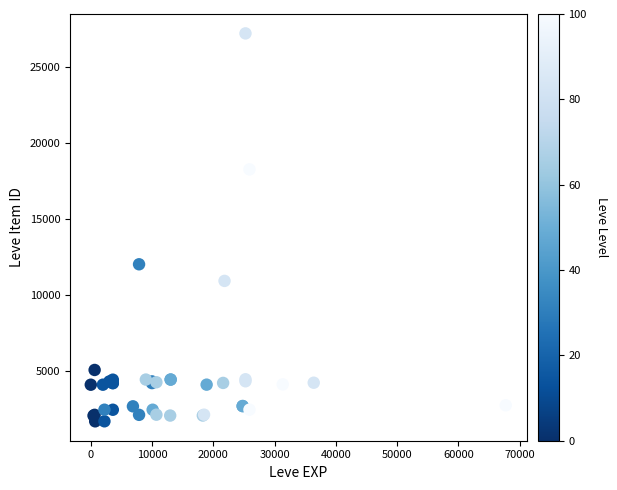

What Y value in the scatter plot is closest to 14448?

12018